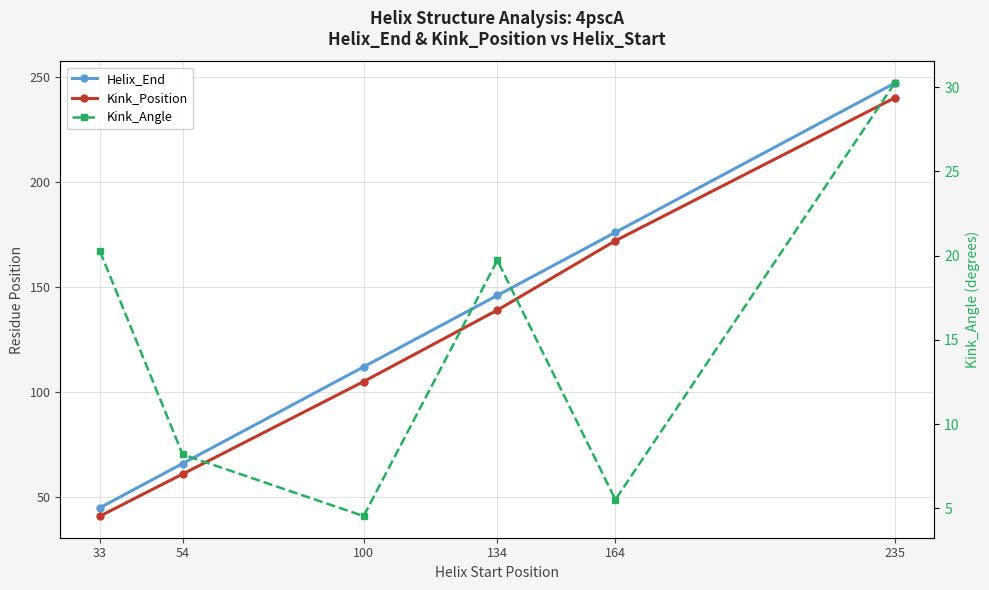

Between 100 and 164, which series saw the biggest shift?

Kink_Position